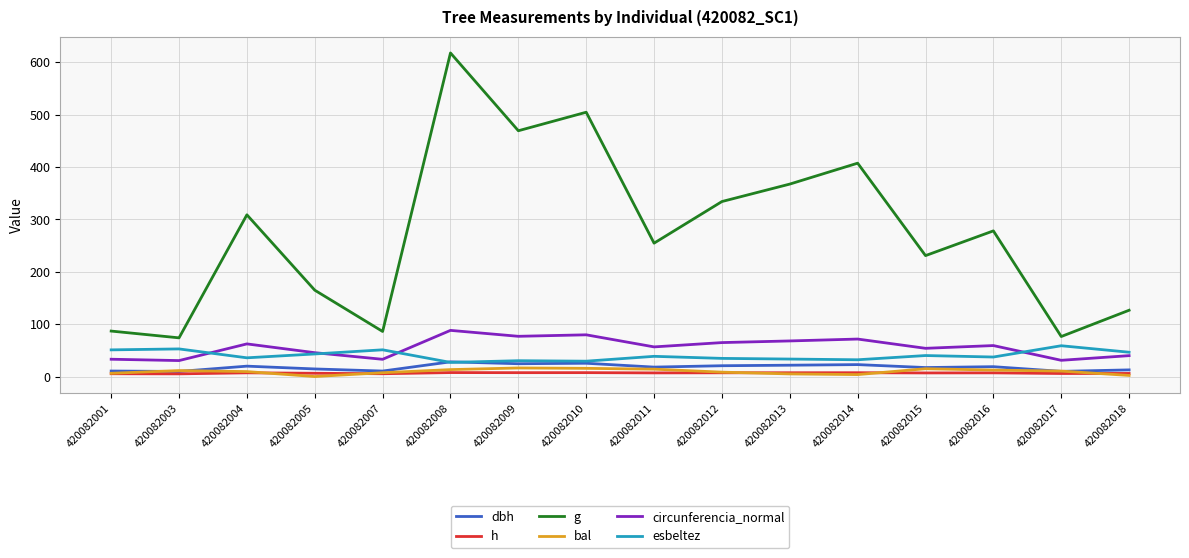

Rank the series by their maximum value, from highest to lowest.

g, circunferencia_normal, esbeltez, dbh, bal, h